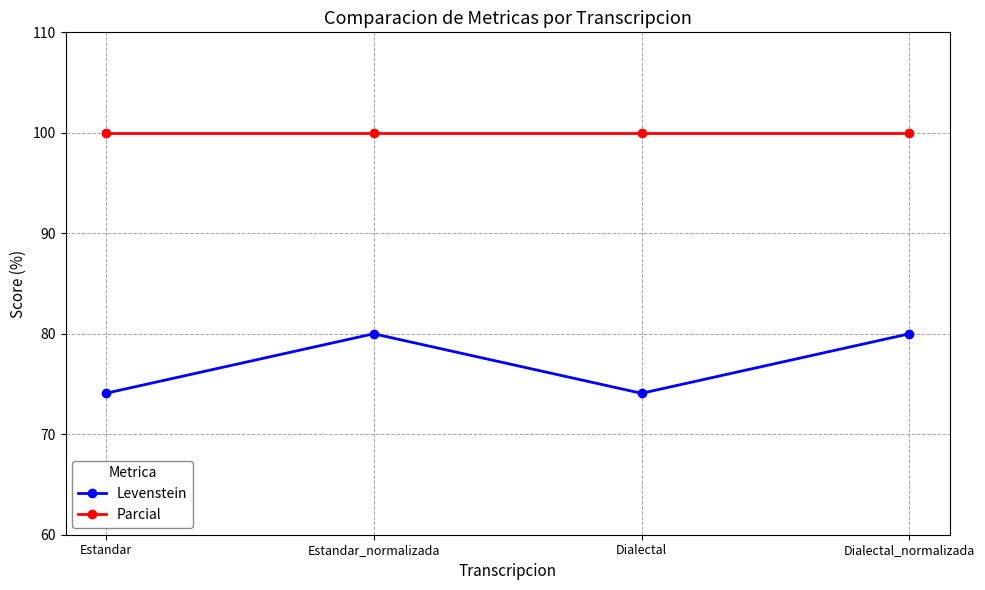

True or false: Levenstein and Parcial cross at least once.

False